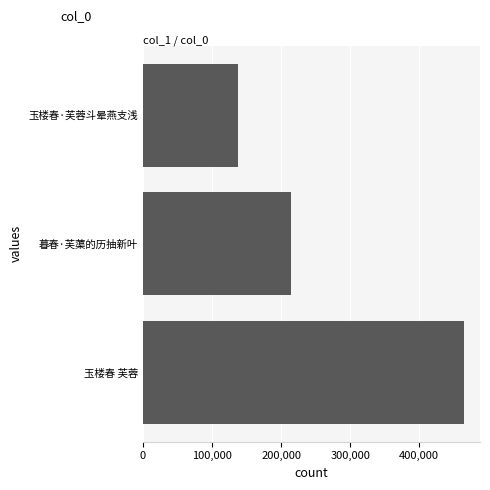

What is the difference between the maximum and minimum values?

327270